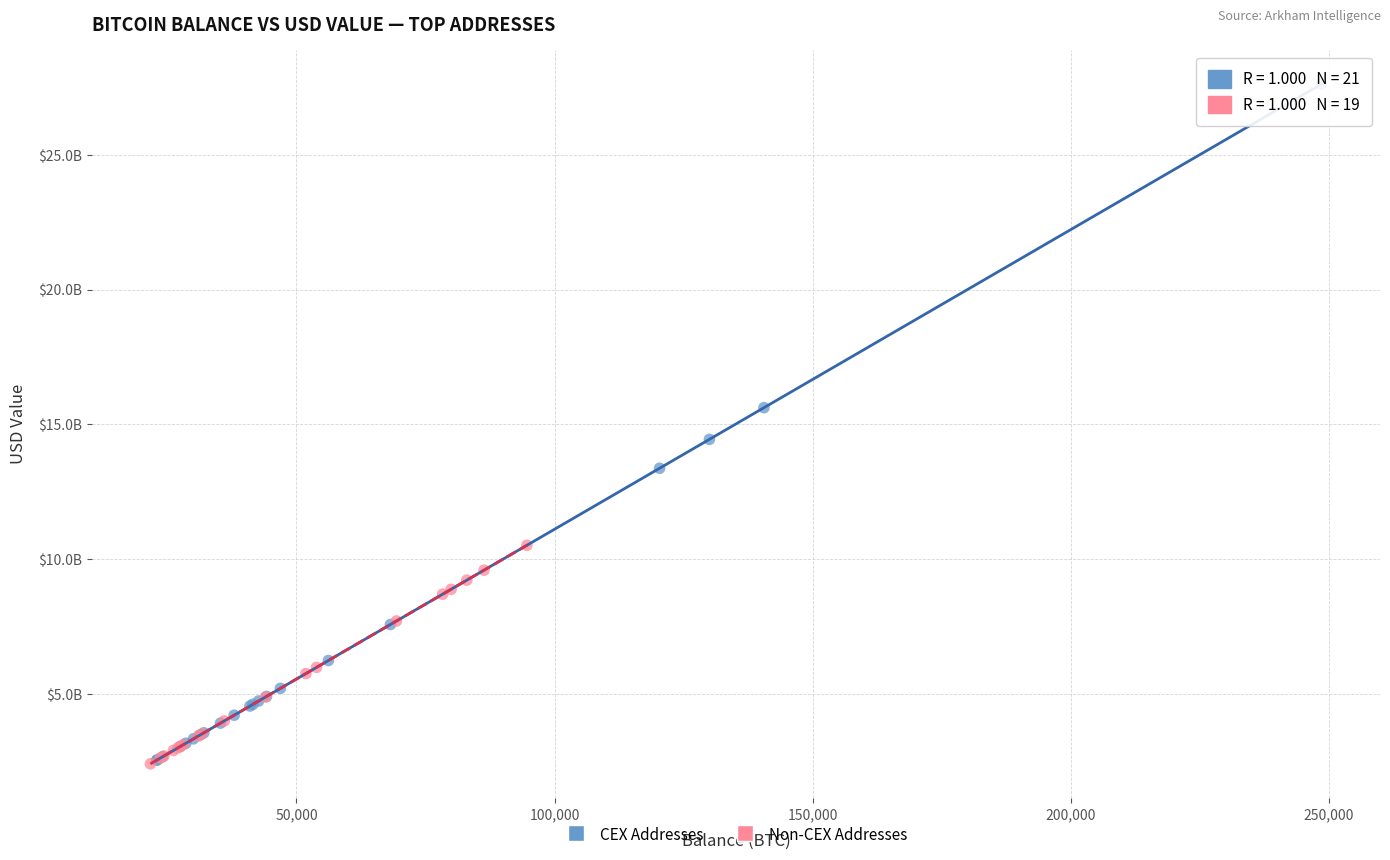

What are all the series names shown in the legend?

CEX Addresses, Non-CEX Addresses